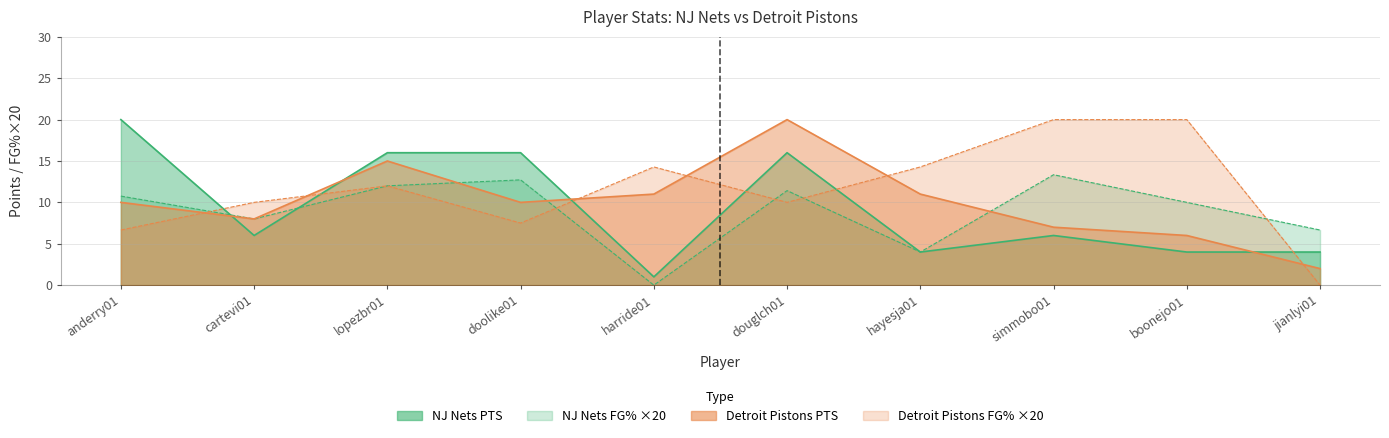

Rank the categories by NJ Nets FG% value from lowest to highest.

harride01, hayesja01, jianlyi01, cartevi01, boonejo01, anderry01, douglch01, lopezbr01, doolike01, simmobo01